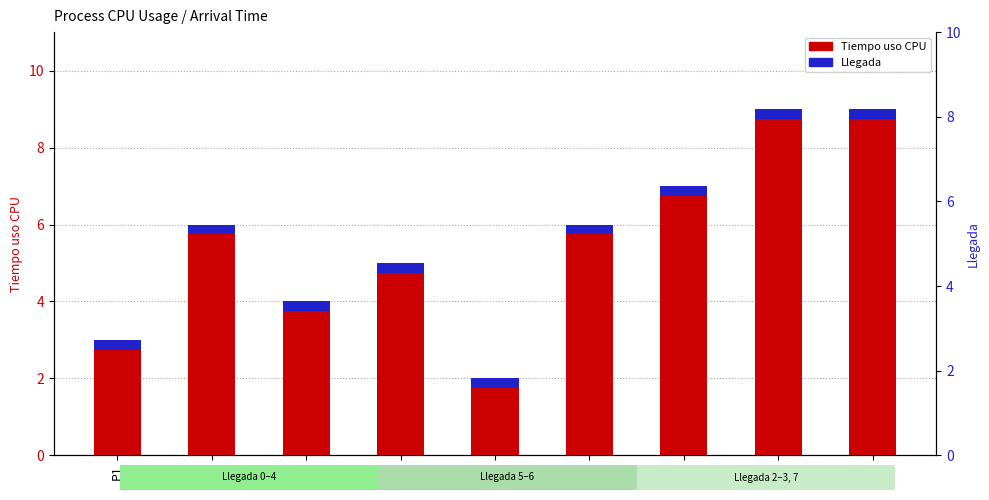

What is the ratio of the value at P5 to the value at P4?

0.4